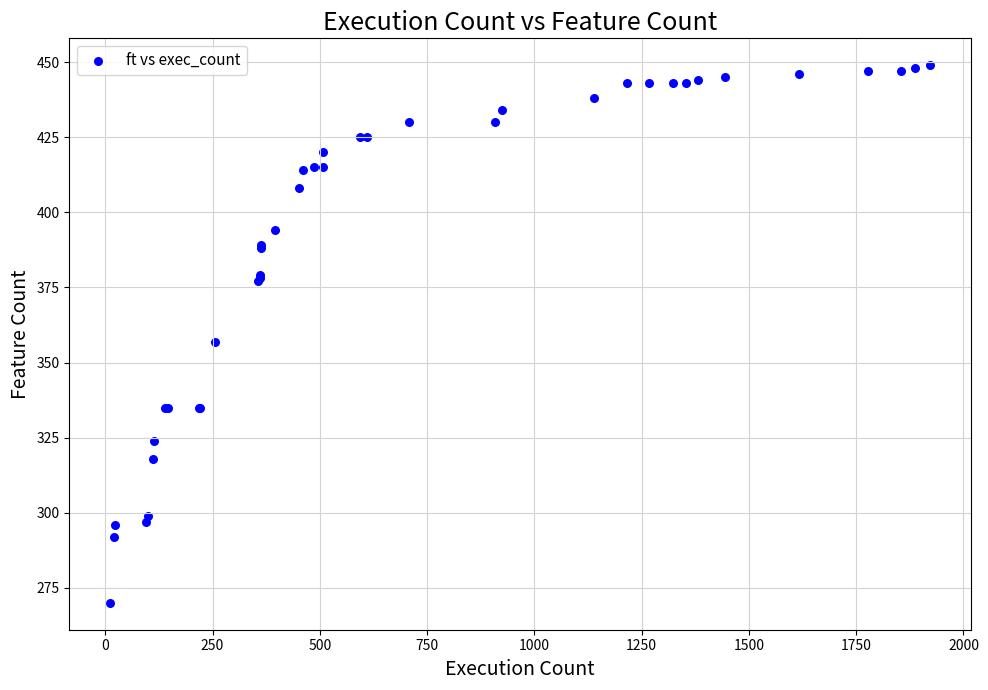

What Y value in the scatter plot is closest to 359?

357